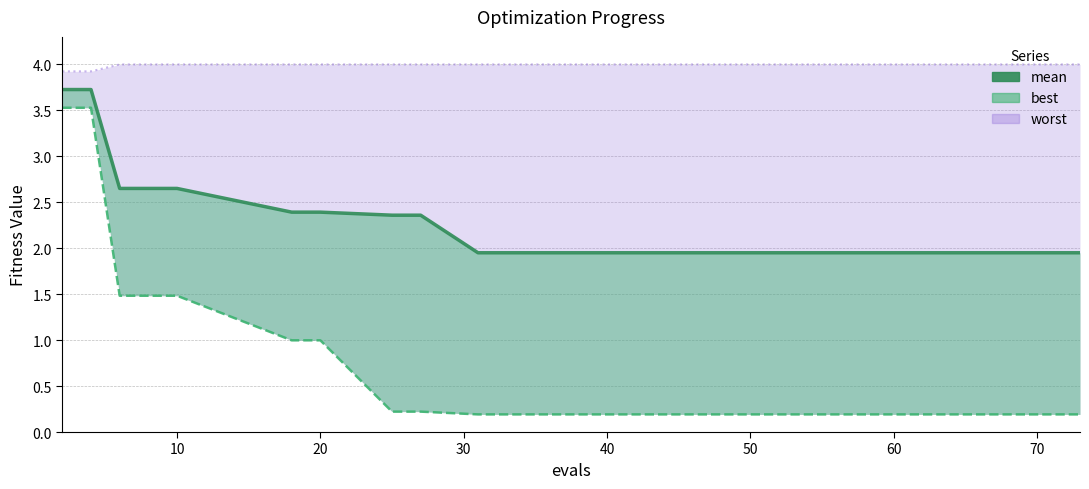

What is the ratio of the value at 40 to the value at 10?

0.7